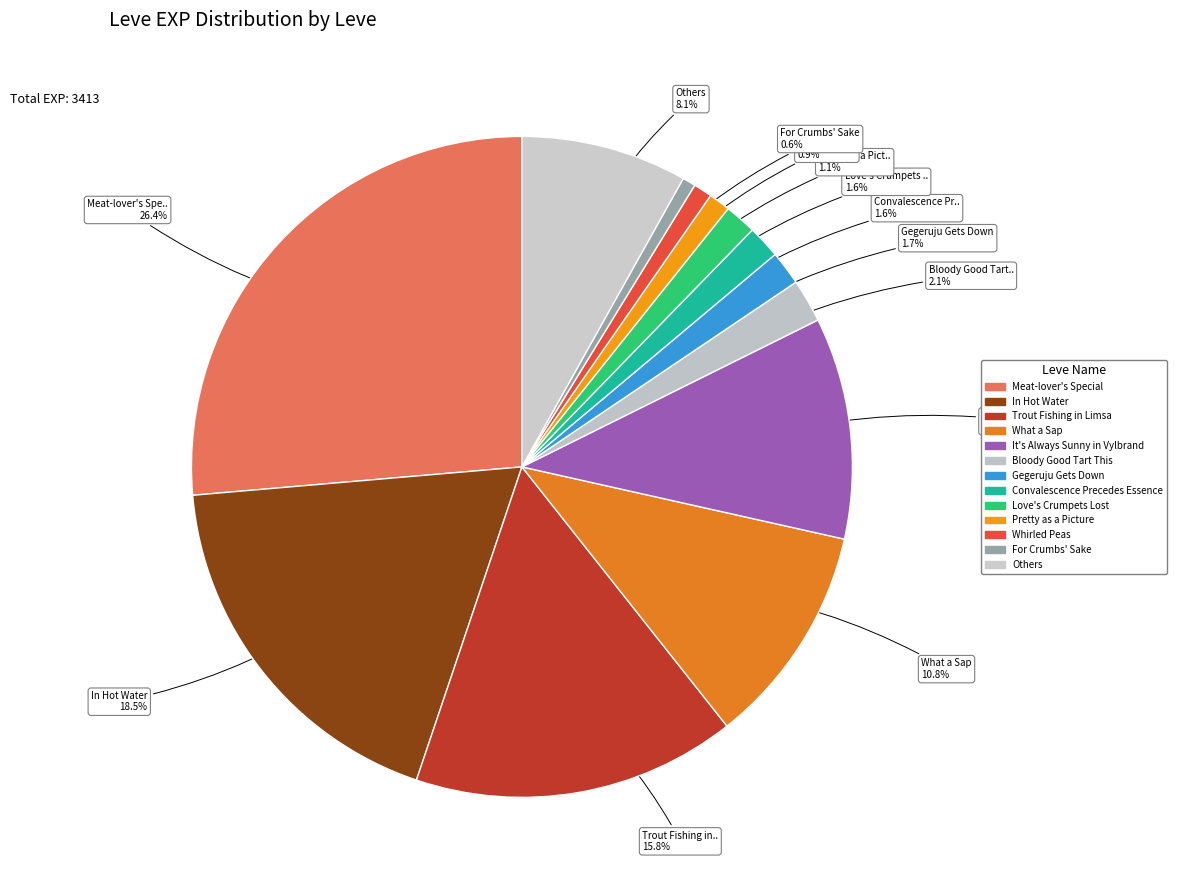

Which slice is the largest?

Meat-lover's Special